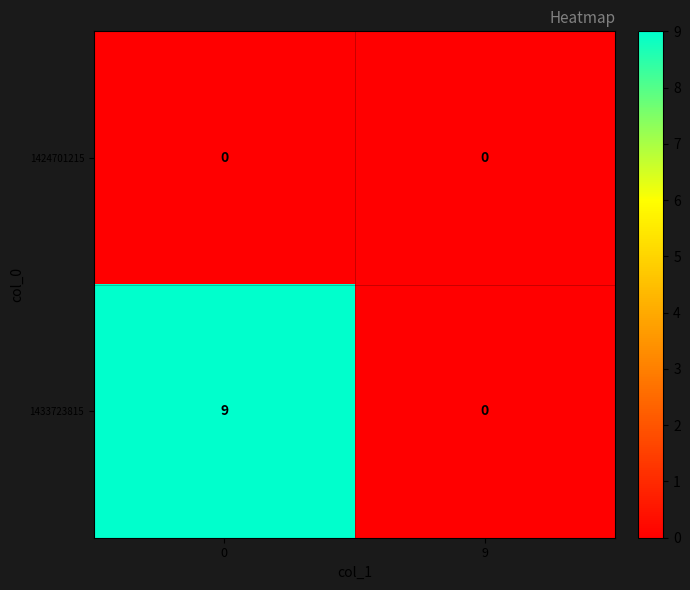

Which series changed the most between 0 and 9?

1433723815